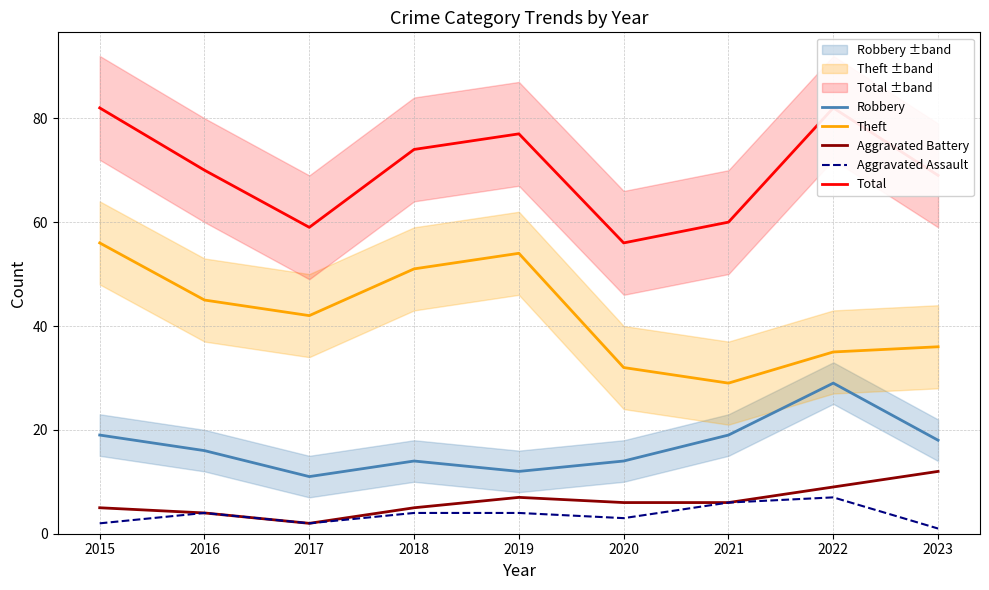

True or false: Aggravated Battery and Theft intersect in this chart.

False